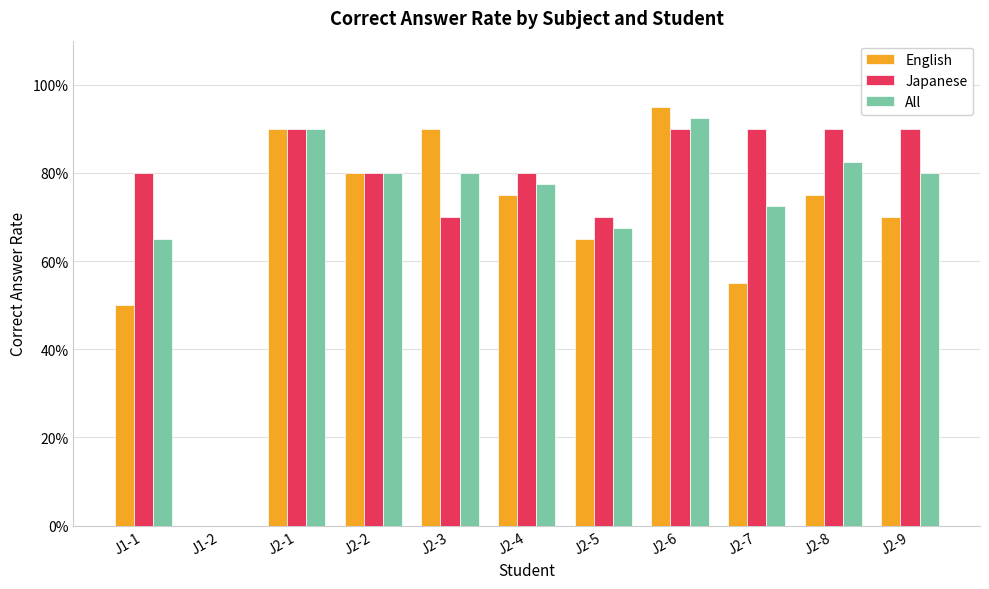

What are all the series names shown in the legend?

English, Japanese, All